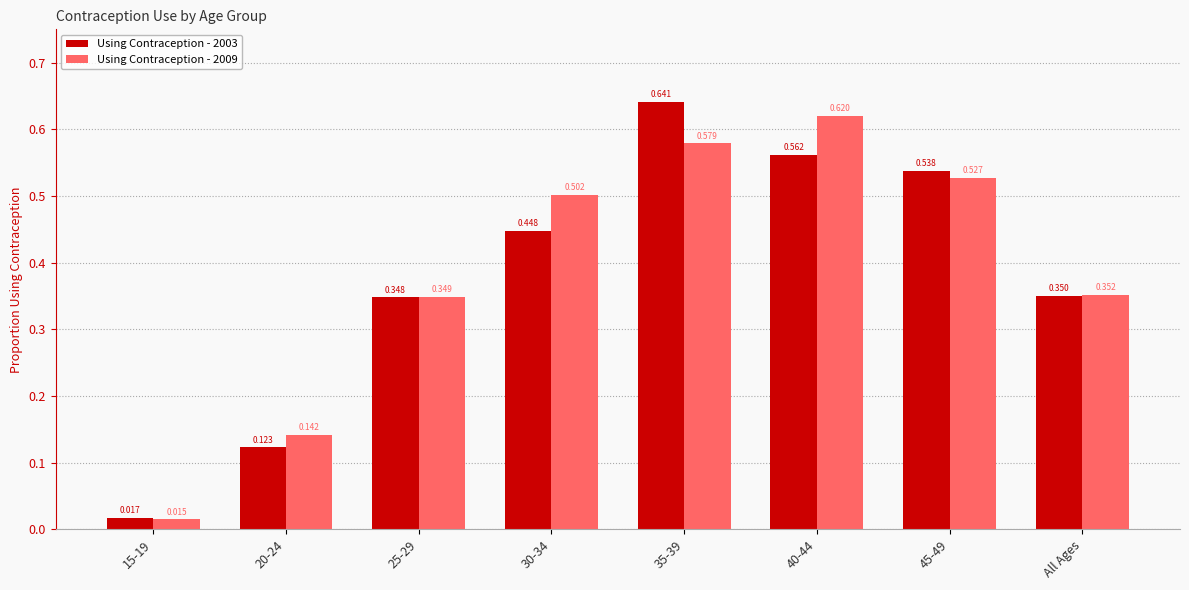

At how many categories does at least one series exceed 0?

8